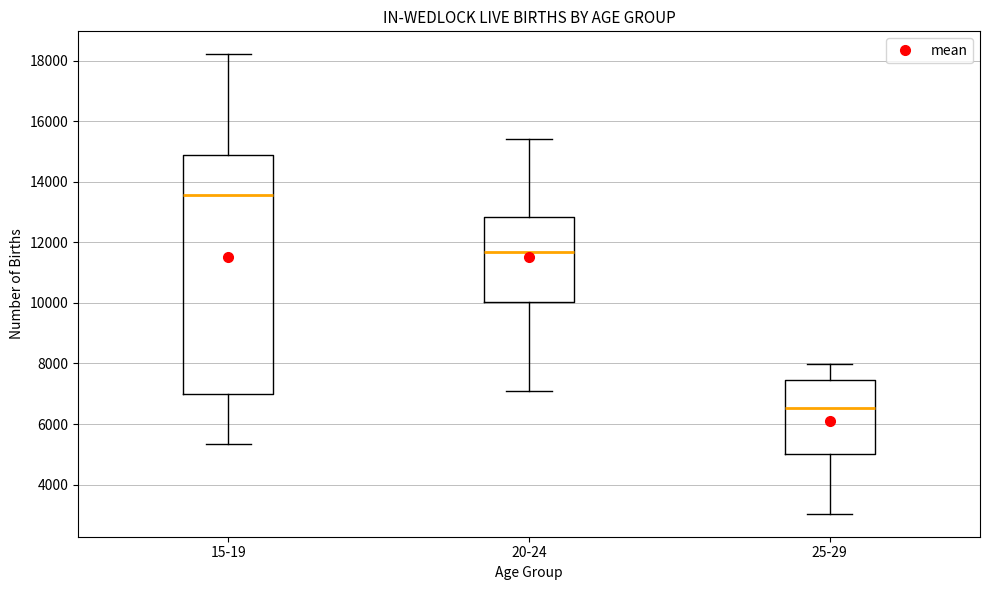

Comparing the boxes themselves (not the whiskers), which one is the tallest?

15-19